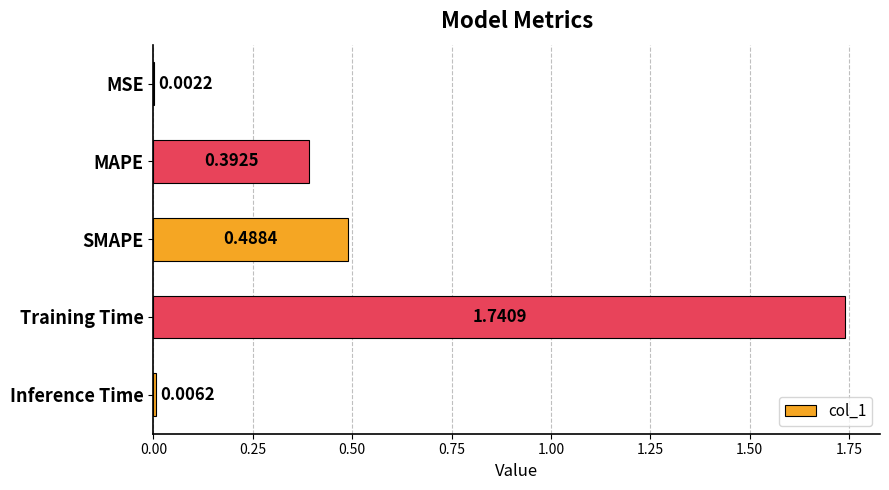

What is the sum of all values?

2.6